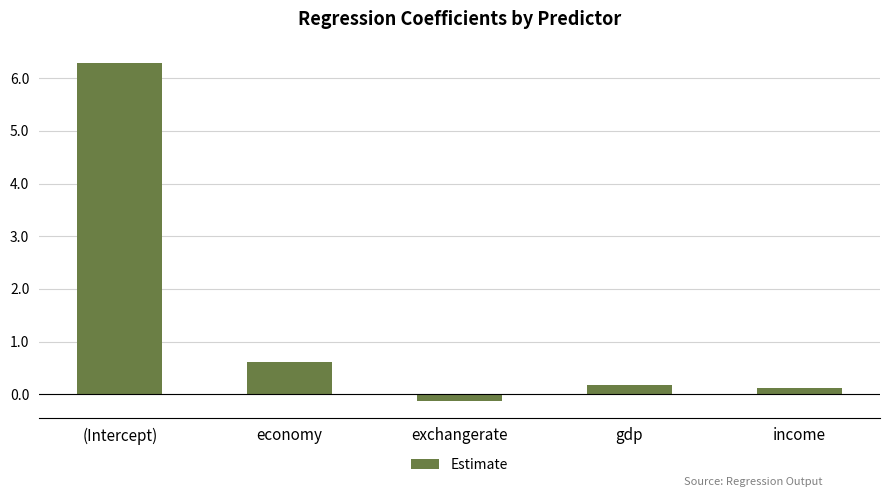

Is it true that the value at (Intercept) is 6.3?

True